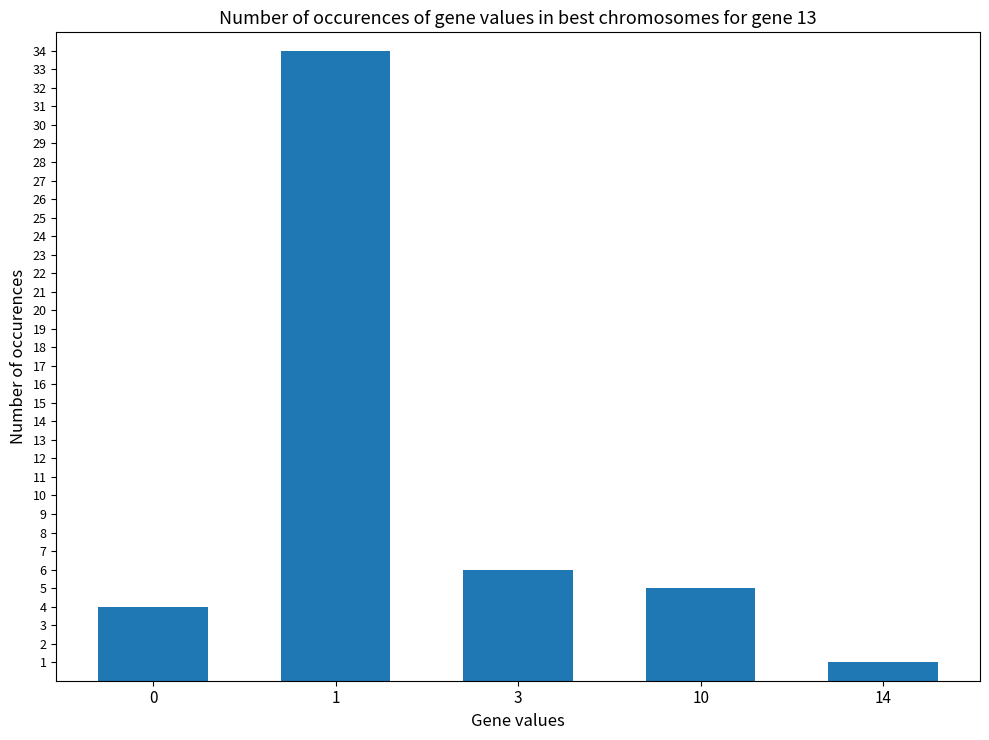

What is the minimum value shown in the chart?

1